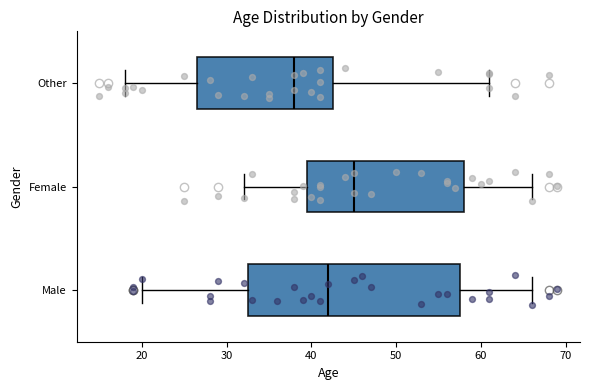

Where is the right edge of the box for Male on the x-axis? The values are not printed on the chart, so give them approximately, as read against the axis.

58